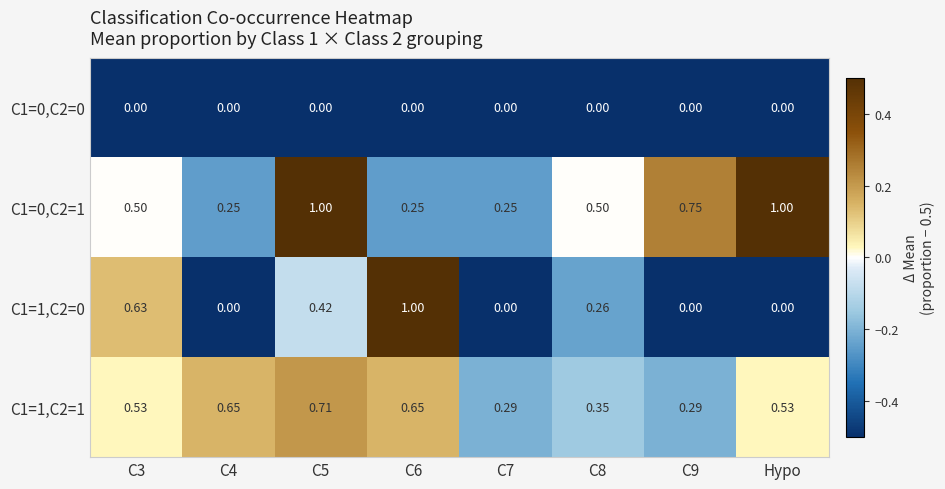

Is the value of C1=1,C2=1 at C7 greater than the value of C1=0,C2=1 at C6?

Yes